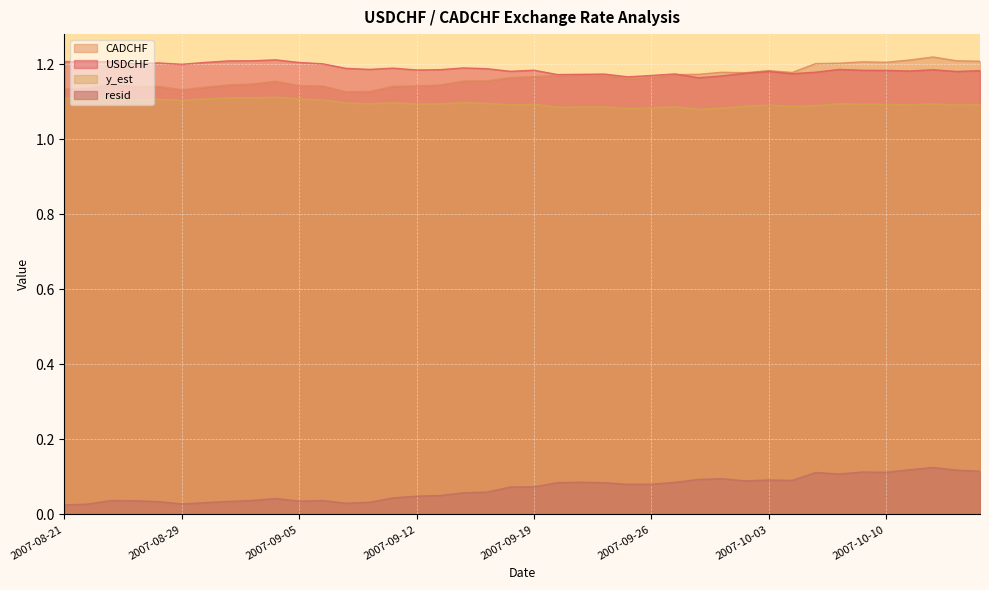

True or false: CADCHF has more than 2 points higher than both neighbors.

True